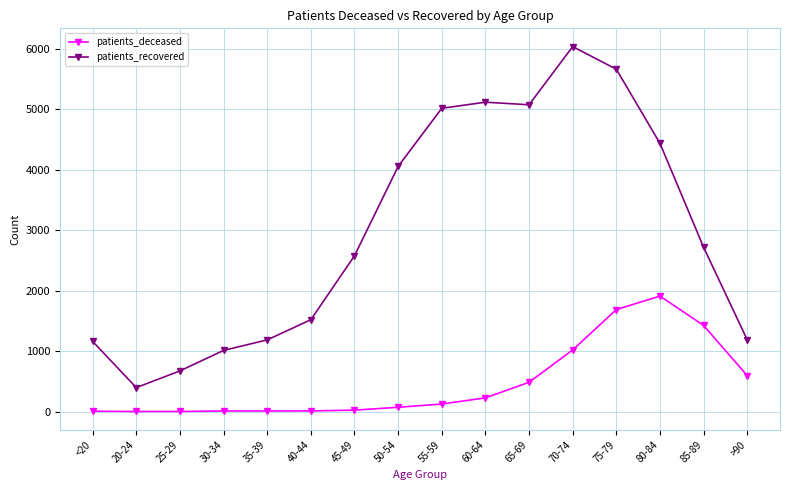

Which series has the largest range (max minus min)?

patients_recovered